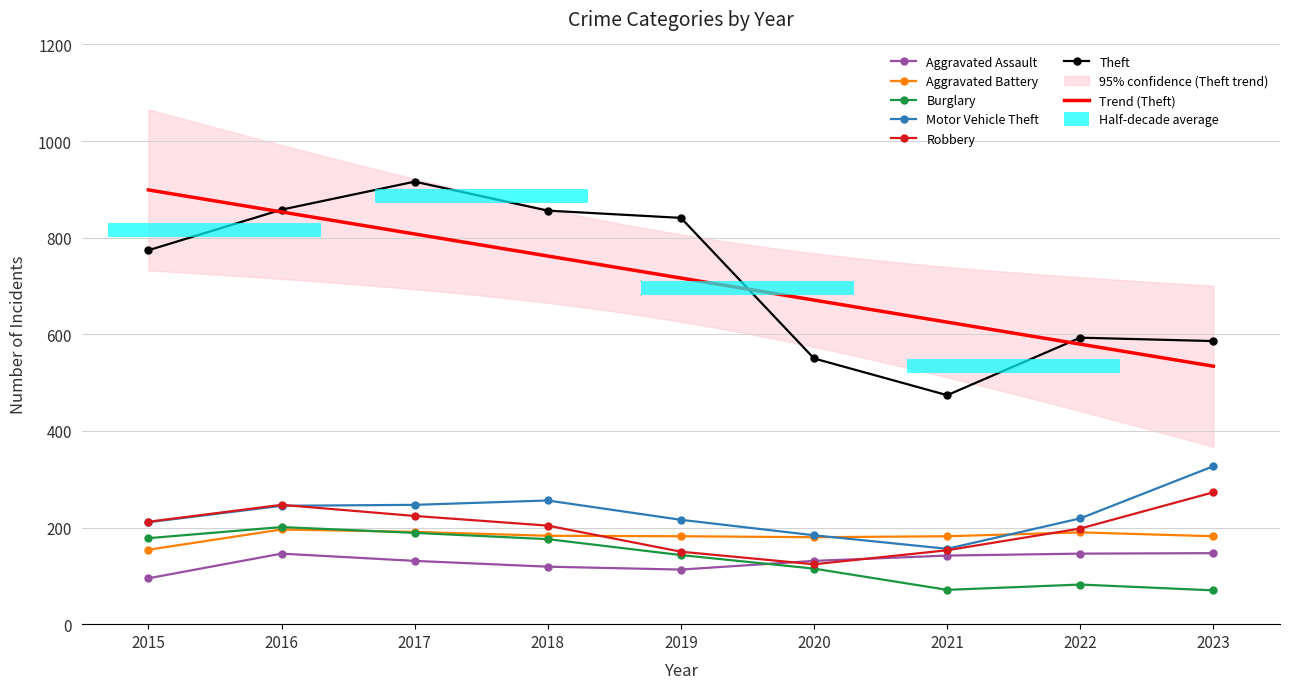

How many interior local valleys does the Burglary series have?

1